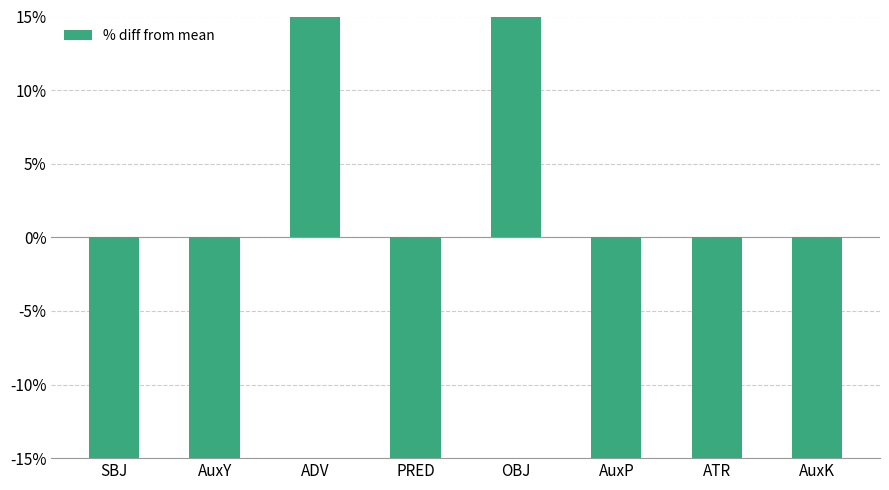

What is the value of the 3rd bar from the left?

60